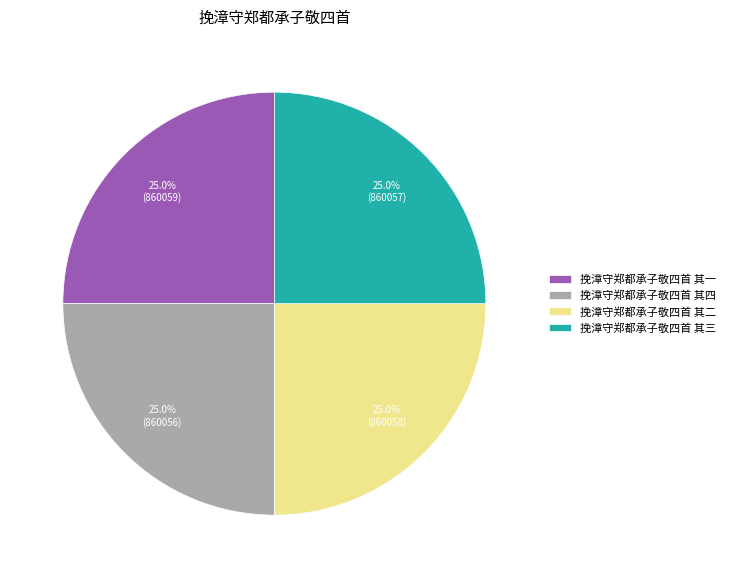

Approximately how many times larger is the value at 挽漳守郑都承子敬四首 其二 compared to 挽漳守郑都承子敬四首 其一?

1.0